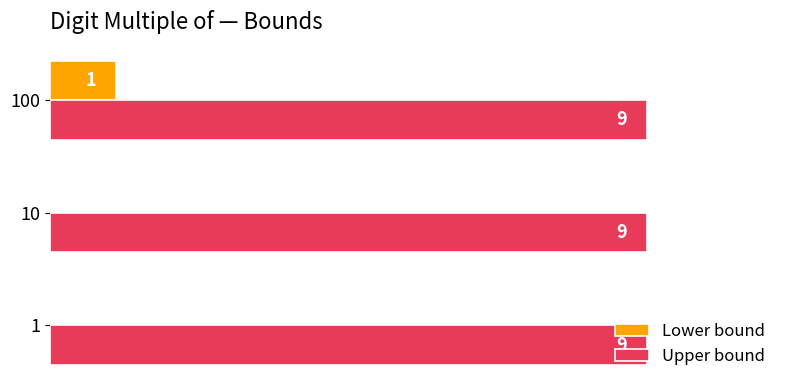

What is the maximum value for Upper bound?

9